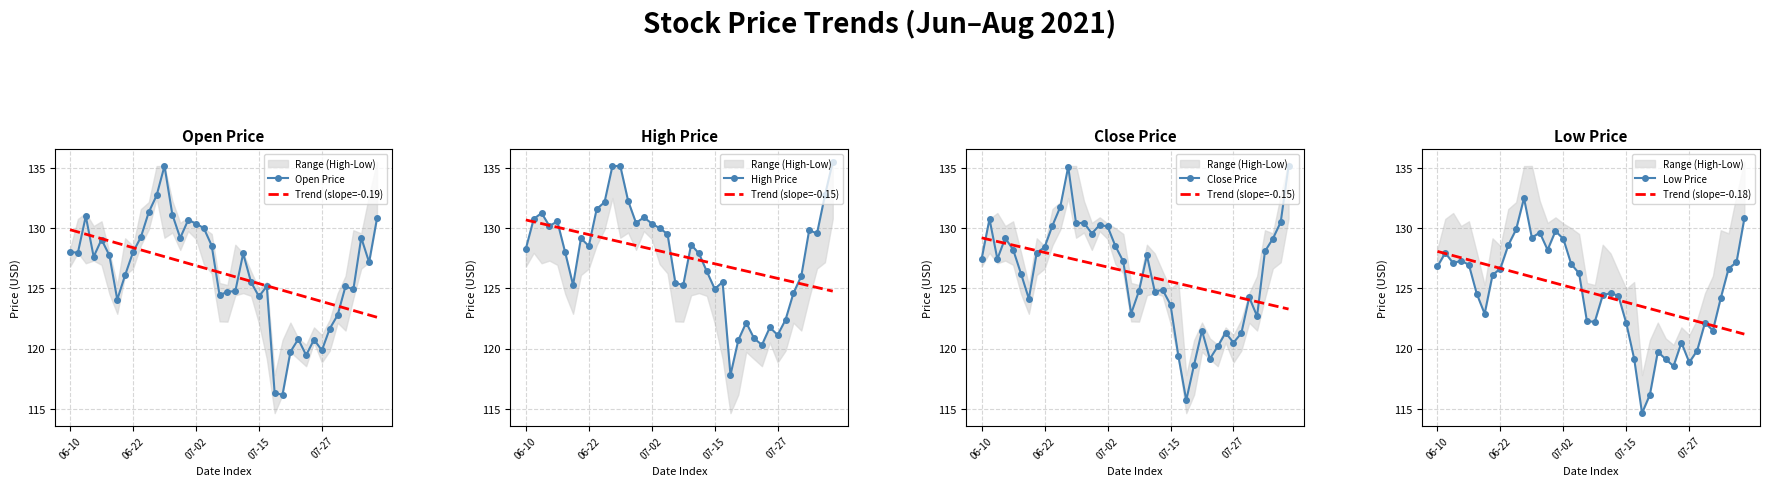

How many distinct data groups are displayed?

4